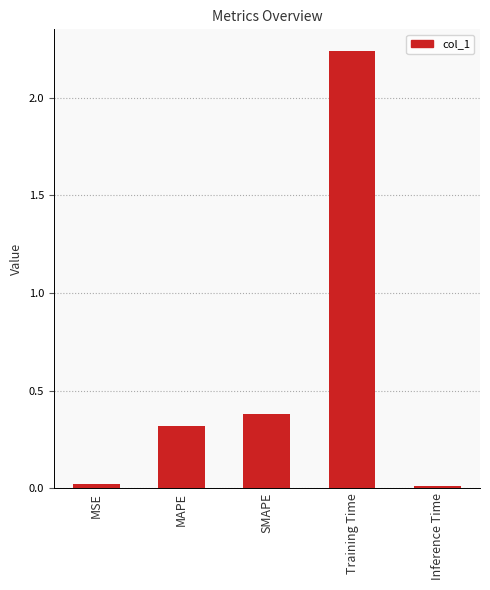

Which label corresponds to the largest value in the chart?

Training Time